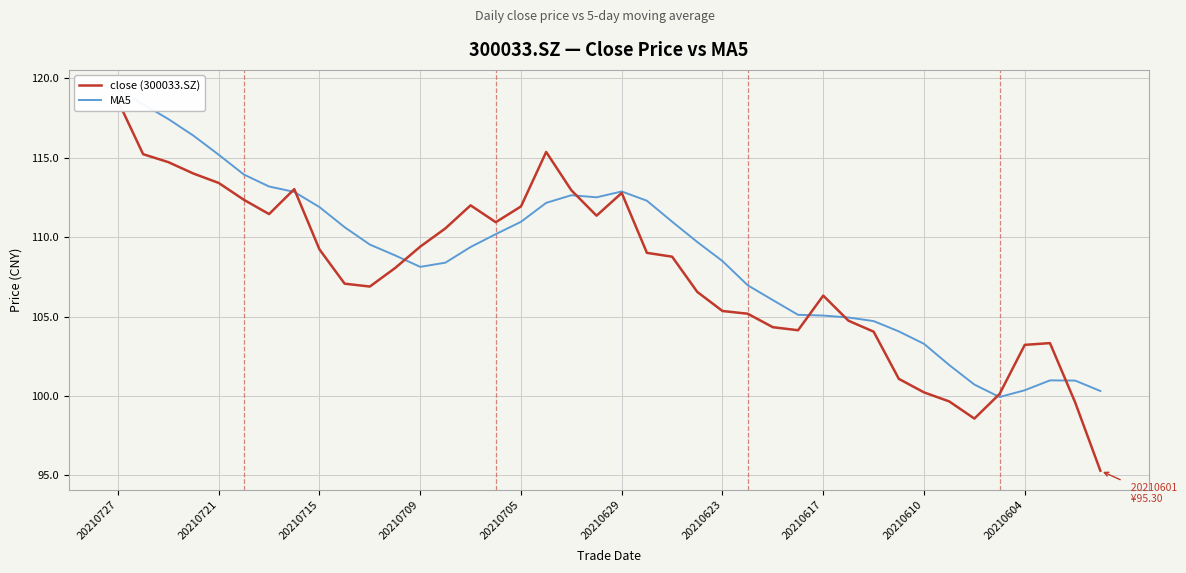

Which category has the highest value in the MA5 series?

20210727